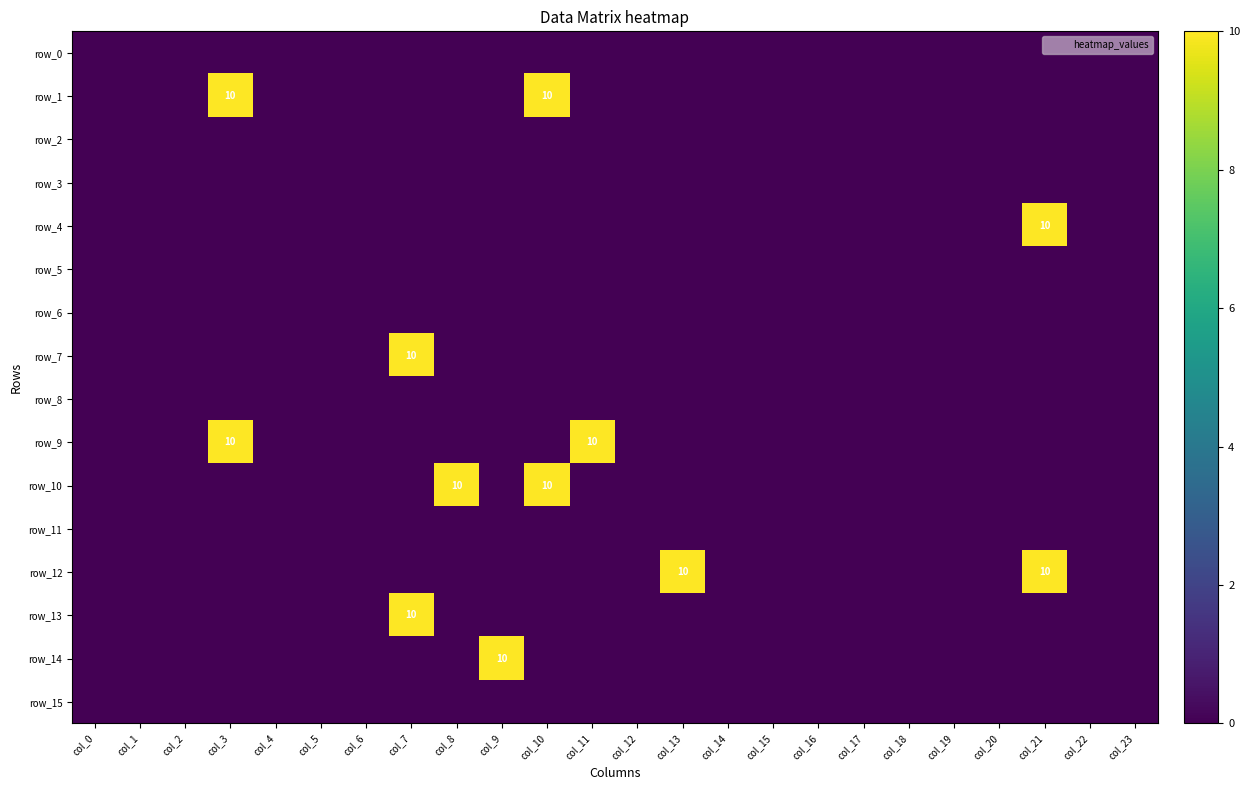

Reading left to right, transcribe all the data shown in this chart.

row_0: col_0=0	col_1=0	col_2=0	col_3=0	col_4=0	col_5=0	col_6=0	col_7=0	col_8=0	col_9=0	col_10=0	col_11=0	col_12=0	col_13=0	col_14=0	col_15=0	col_16=0	col_17=0	col_18=0	col_19=0	col_20=0	col_21=0	col_22=0	col_23=0
row_1: col_0=0	col_1=0	col_2=0	col_3=10	col_4=0	col_5=0	col_6=0	col_7=0	col_8=0	col_9=0	col_10=10	col_11=0	col_12=0	col_13=0	col_14=0	col_15=0	col_16=0	col_17=0	col_18=0	col_19=0	col_20=0	col_21=0	col_22=0	col_23=0
row_2: col_0=0	col_1=0	col_2=0	col_3=0	col_4=0	col_5=0	col_6=0	col_7=0	col_8=0	col_9=0	col_10=0	col_11=0	col_12=0	col_13=0	col_14=0	col_15=0	col_16=0	col_17=0	col_18=0	col_19=0	col_20=0	col_21=0	col_22=0	col_23=0
row_3: col_0=0	col_1=0	col_2=0	col_3=0	col_4=0	col_5=0	col_6=0	col_7=0	col_8=0	col_9=0	col_10=0	col_11=0	col_12=0	col_13=0	col_14=0	col_15=0	col_16=0	col_17=0	col_18=0	col_19=0	col_20=0	col_21=0	col_22=0	col_23=0
row_4: col_0=0	col_1=0	col_2=0	col_3=0	col_4=0	col_5=0	col_6=0	col_7=0	col_8=0	col_9=0	col_10=0	col_11=0	col_12=0	col_13=0	col_14=0	col_15=0	col_16=0	col_17=0	col_18=0	col_19=0	col_20=0	col_21=10	col_22=0	col_23=0
row_5: col_0=0	col_1=0	col_2=0	col_3=0	col_4=0	col_5=0	col_6=0	col_7=0	col_8=0	col_9=0	col_10=0	col_11=0	col_12=0	col_13=0	col_14=0	col_15=0	col_16=0	col_17=0	col_18=0	col_19=0	col_20=0	col_21=0	col_22=0	col_23=0
row_6: col_0=0	col_1=0	col_2=0	col_3=0	col_4=0	col_5=0	col_6=0	col_7=0	col_8=0	col_9=0	col_10=0	col_11=0	col_12=0	col_13=0	col_14=0	col_15=0	col_16=0	col_17=0	col_18=0	col_19=0	col_20=0	col_21=0	col_22=0	col_23=0
row_7: col_0=0	col_1=0	col_2=0	col_3=0	col_4=0	col_5=0	col_6=0	col_7=10	col_8=0	col_9=0	col_10=0	col_11=0	col_12=0	col_13=0	col_14=0	col_15=0	col_16=0	col_17=0	col_18=0	col_19=0	col_20=0	col_21=0	col_22=0	col_23=0
row_8: col_0=0	col_1=0	col_2=0	col_3=0	col_4=0	col_5=0	col_6=0	col_7=0	col_8=0	col_9=0	col_10=0	col_11=0	col_12=0	col_13=0	col_14=0	col_15=0	col_16=0	col_17=0	col_18=0	col_19=0	col_20=0	col_21=0	col_22=0	col_23=0
row_9: col_0=0	col_1=0	col_2=0	col_3=10	col_4=0	col_5=0	col_6=0	col_7=0	col_8=0	col_9=0	col_10=0	col_11=10	col_12=0	col_13=0	col_14=0	col_15=0	col_16=0	col_17=0	col_18=0	col_19=0	col_20=0	col_21=0	col_22=0	col_23=0
row_10: col_0=0	col_1=0	col_2=0	col_3=0	col_4=0	col_5=0	col_6=0	col_7=0	col_8=10	col_9=0	col_10=10	col_11=0	col_12=0	col_13=0	col_14=0	col_15=0	col_16=0	col_17=0	col_18=0	col_19=0	col_20=0	col_21=0	col_22=0	col_23=0
row_11: col_0=0	col_1=0	col_2=0	col_3=0	col_4=0	col_5=0	col_6=0	col_7=0	col_8=0	col_9=0	col_10=0	col_11=0	col_12=0	col_13=0	col_14=0	col_15=0	col_16=0	col_17=0	col_18=0	col_19=0	col_20=0	col_21=0	col_22=0	col_23=0
row_12: col_0=0	col_1=0	col_2=0	col_3=0	col_4=0	col_5=0	col_6=0	col_7=0	col_8=0	col_9=0	col_10=0	col_11=0	col_12=0	col_13=10	col_14=0	col_15=0	col_16=0	col_17=0	col_18=0	col_19=0	col_20=0	col_21=10	col_22=0	col_23=0
row_13: col_0=0	col_1=0	col_2=0	col_3=0	col_4=0	col_5=0	col_6=0	col_7=10	col_8=0	col_9=0	col_10=0	col_11=0	col_12=0	col_13=0	col_14=0	col_15=0	col_16=0	col_17=0	col_18=0	col_19=0	col_20=0	col_21=0	col_22=0	col_23=0
row_14: col_0=0	col_1=0	col_2=0	col_3=0	col_4=0	col_5=0	col_6=0	col_7=0	col_8=0	col_9=10	col_10=0	col_11=0	col_12=0	col_13=0	col_14=0	col_15=0	col_16=0	col_17=0	col_18=0	col_19=0	col_20=0	col_21=0	col_22=0	col_23=0
row_15: col_0=0	col_1=0	col_2=0	col_3=0	col_4=0	col_5=0	col_6=0	col_7=0	col_8=0	col_9=0	col_10=0	col_11=0	col_12=0	col_13=0	col_14=0	col_15=0	col_16=0	col_17=0	col_18=0	col_19=0	col_20=0	col_21=0	col_22=0	col_23=0